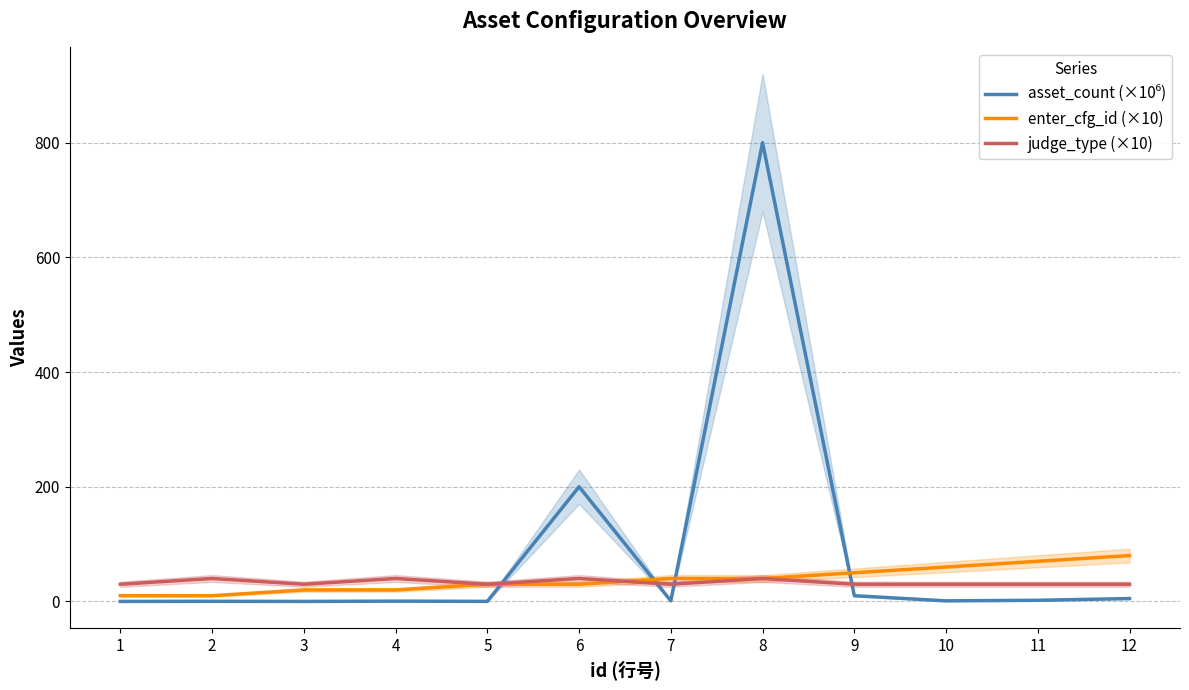

At which category is the sum across all series the highest?

8